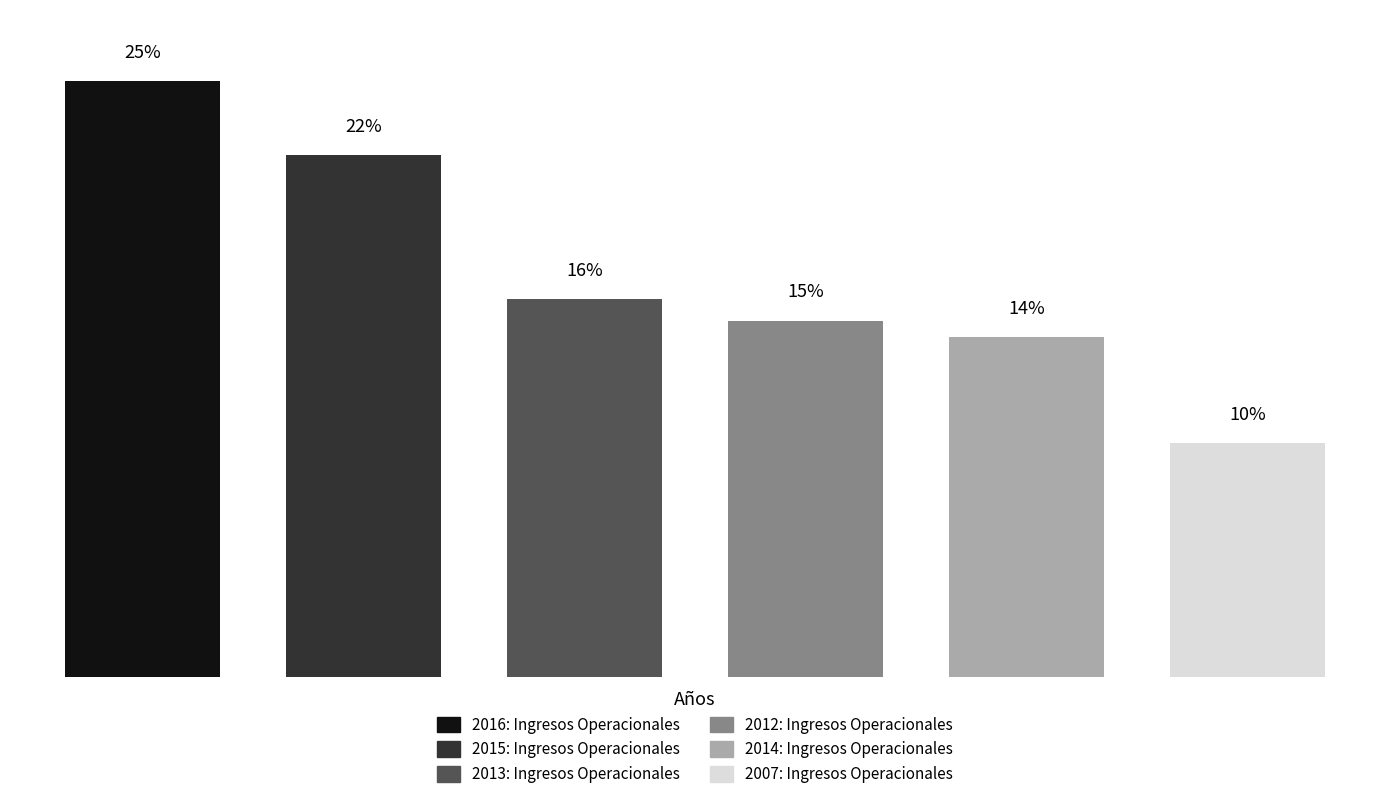

List the labels in order of value, largest first.

0, 1, 2, 3, 4, 5